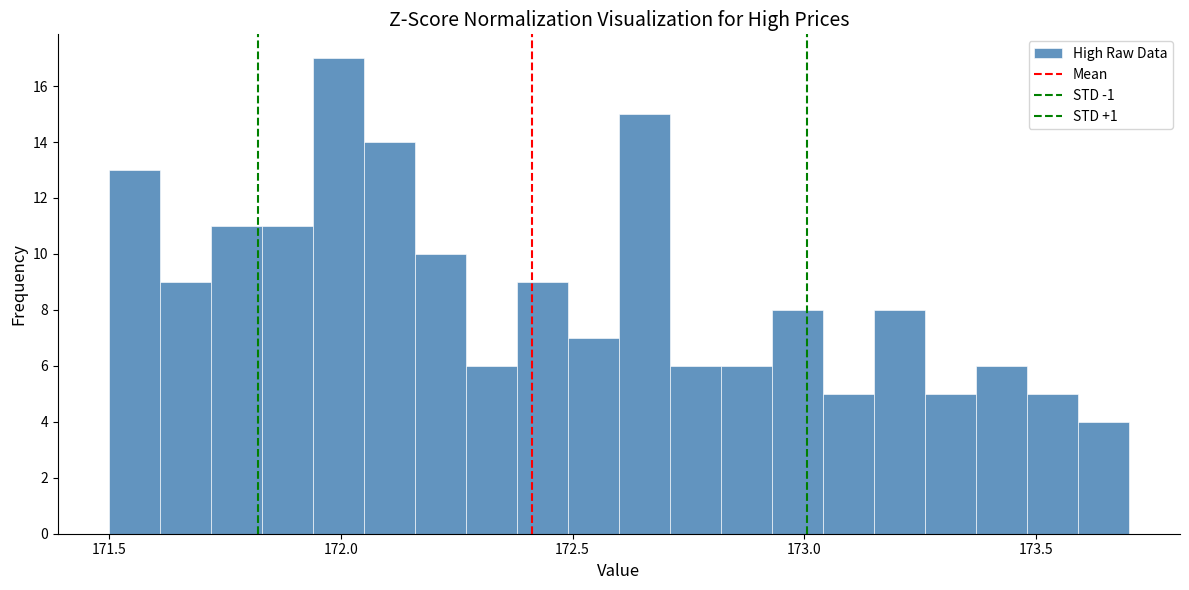

Read against the x-axis, roughly where is the centre of the tallest bar?

172.00